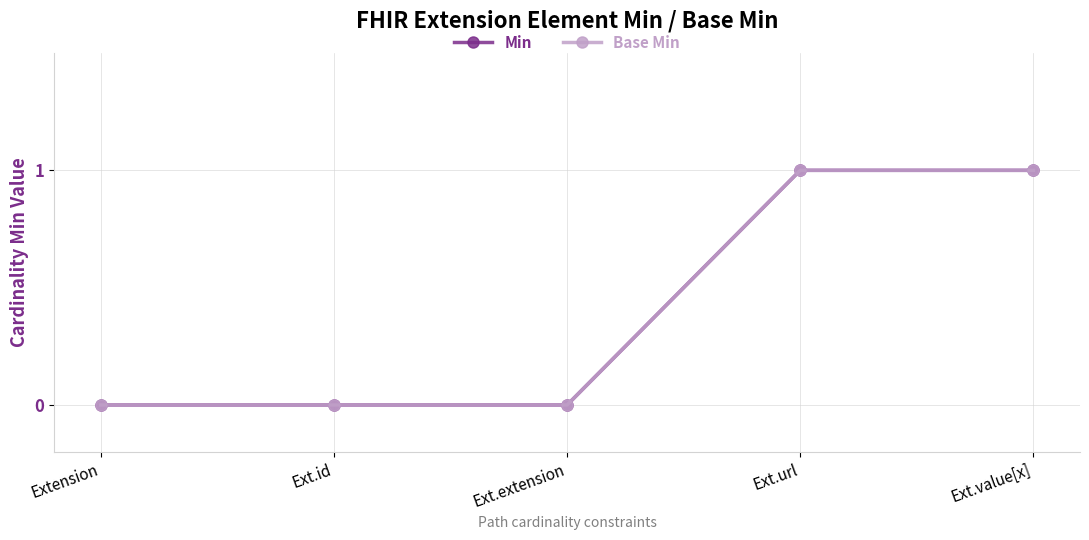

Reading left to right, list all the values displayed in this chart.

Min: 0	0	0	1	1
Base Min: 0	0	0	1	1